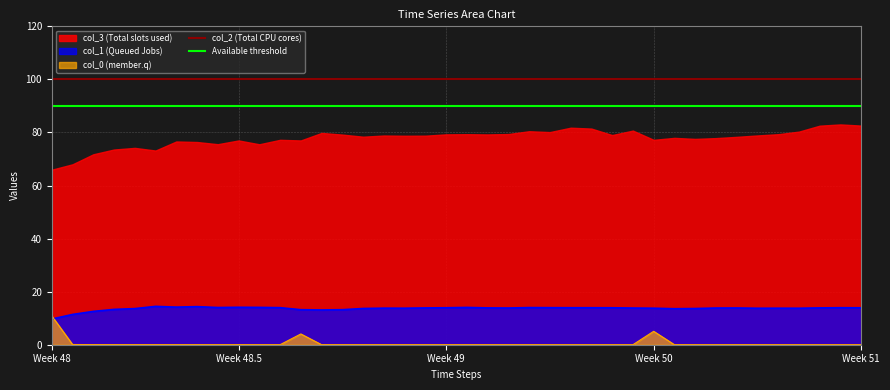

The col_2 (Total CPU cores) series shows 100 at Week 48. True or false?

True